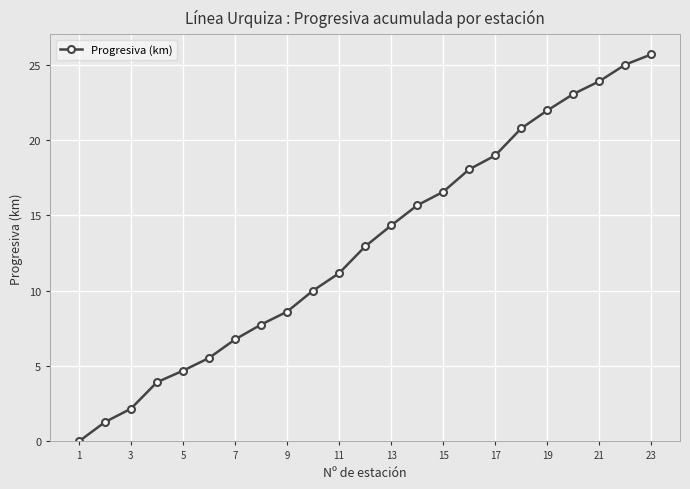

Does the chart have visible grid lines?

Yes